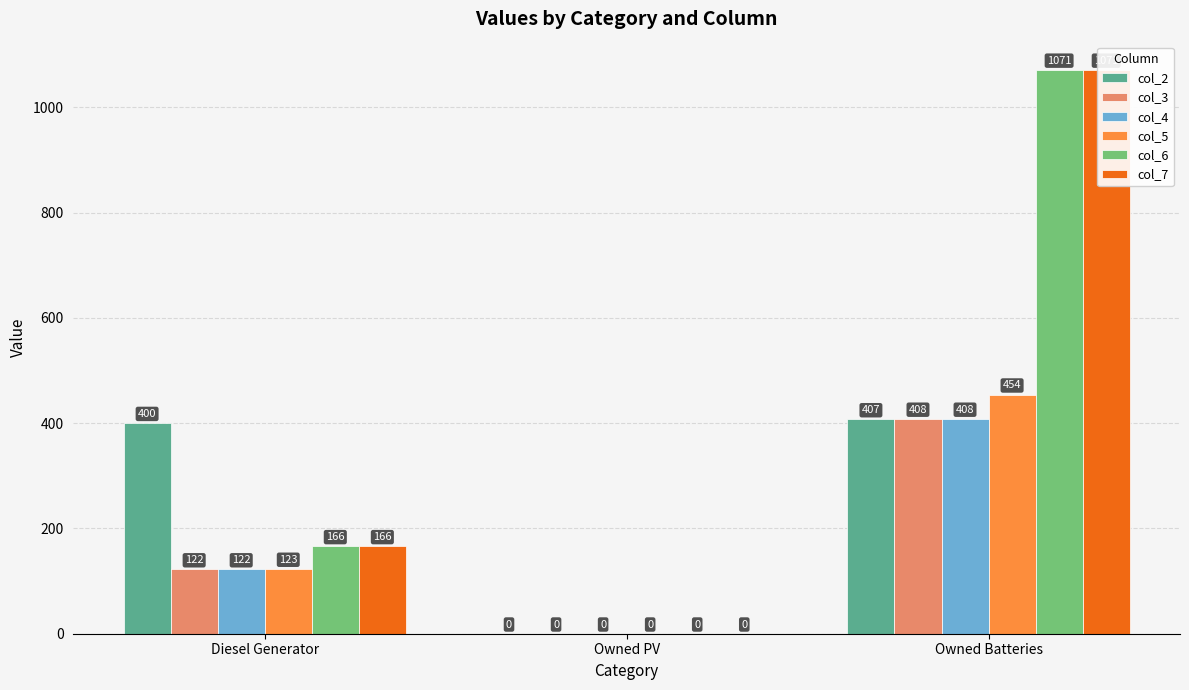

How many col_4 values are between 0 and 408?

3